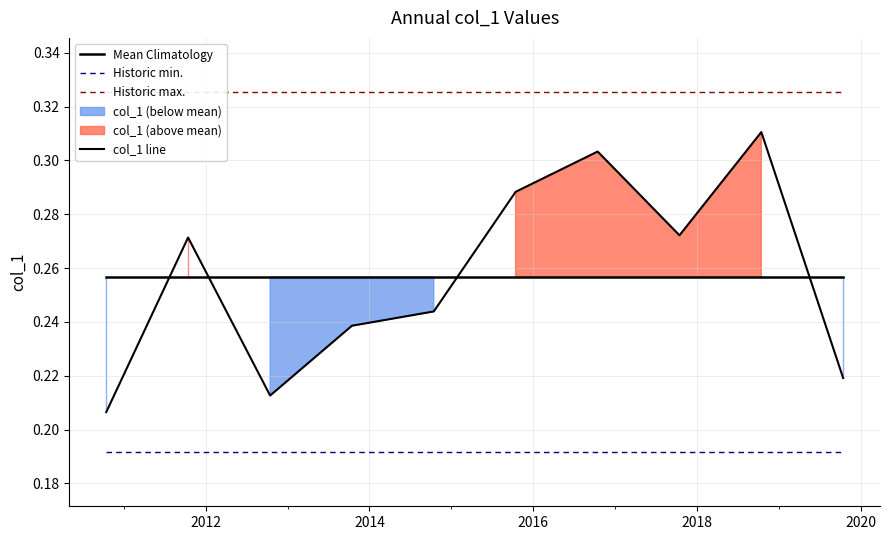

True or false: Historic max. and Historic min. cross at least once.

False